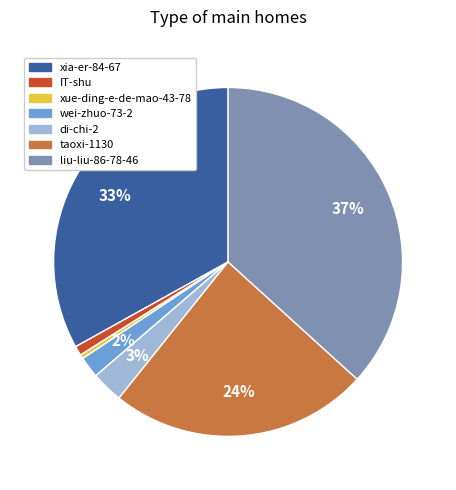

To the nearest percent, what is the average slice percentage?

14%